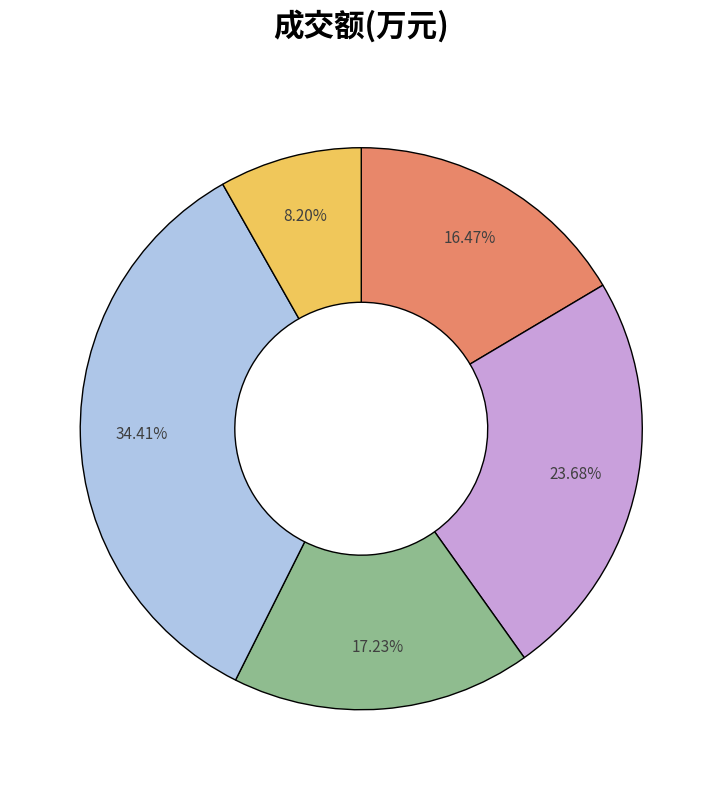

Is there a majority slice in this chart?

No